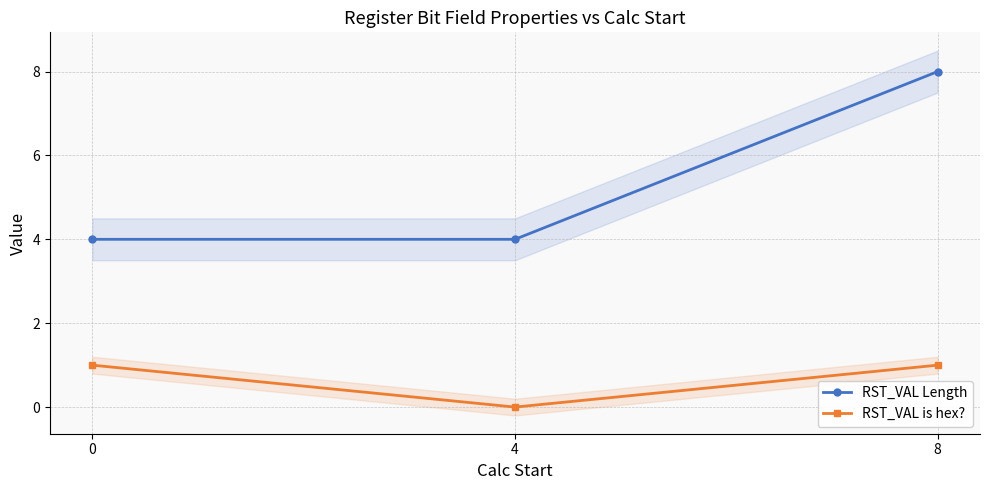

What is the sum of the RST_VAL is hex? values at 4 and 8?

1